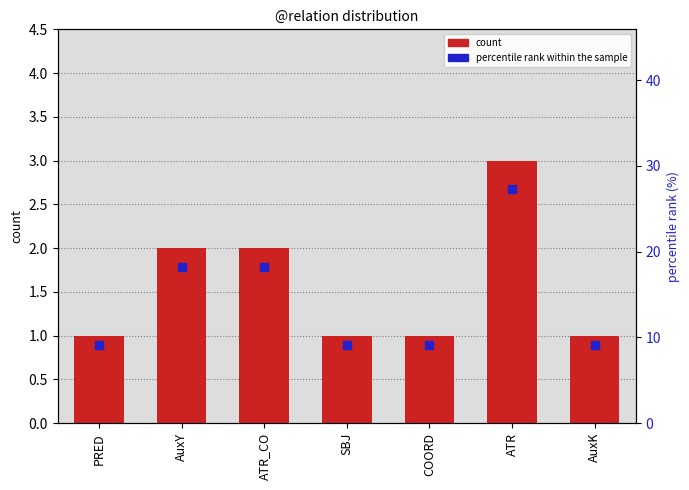

How many count values are between 1 and 2?

6